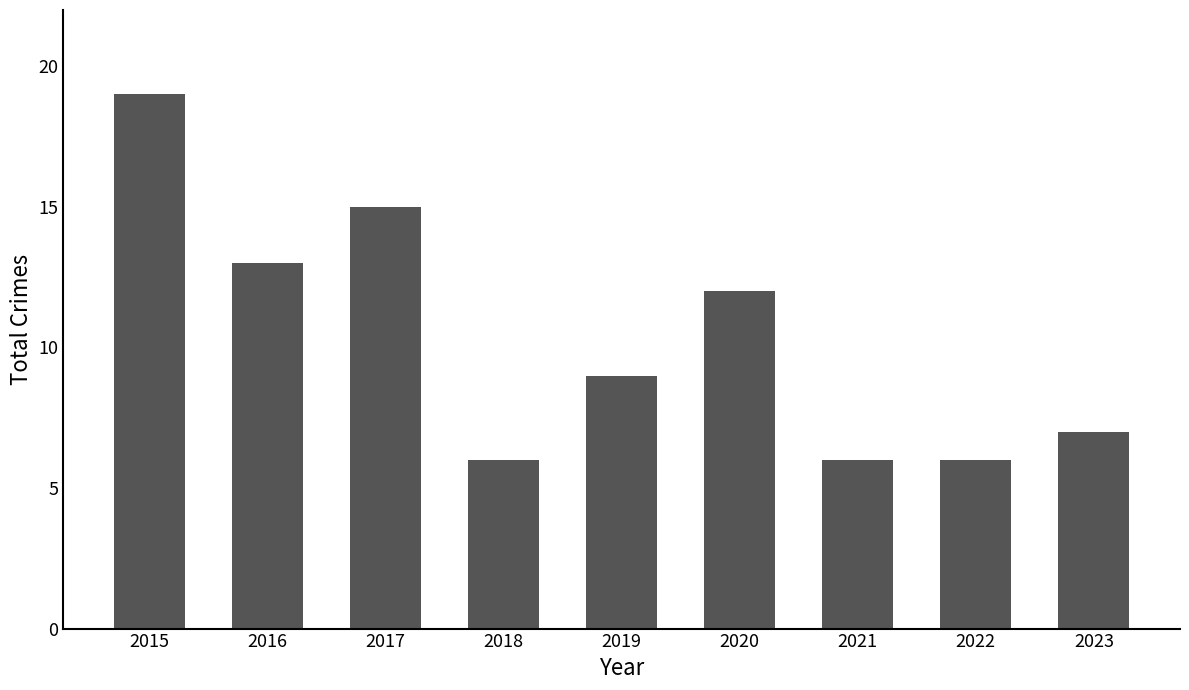

What is the value of the 1st bar from the left?

19